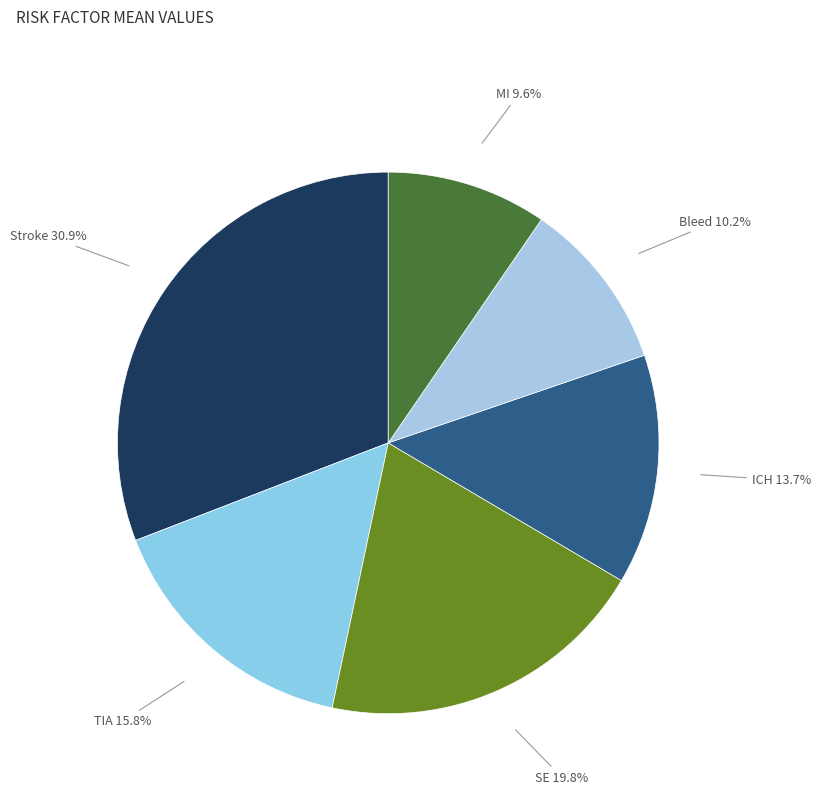

What is the ratio of the value at Stroke to the value at MI?

3.2